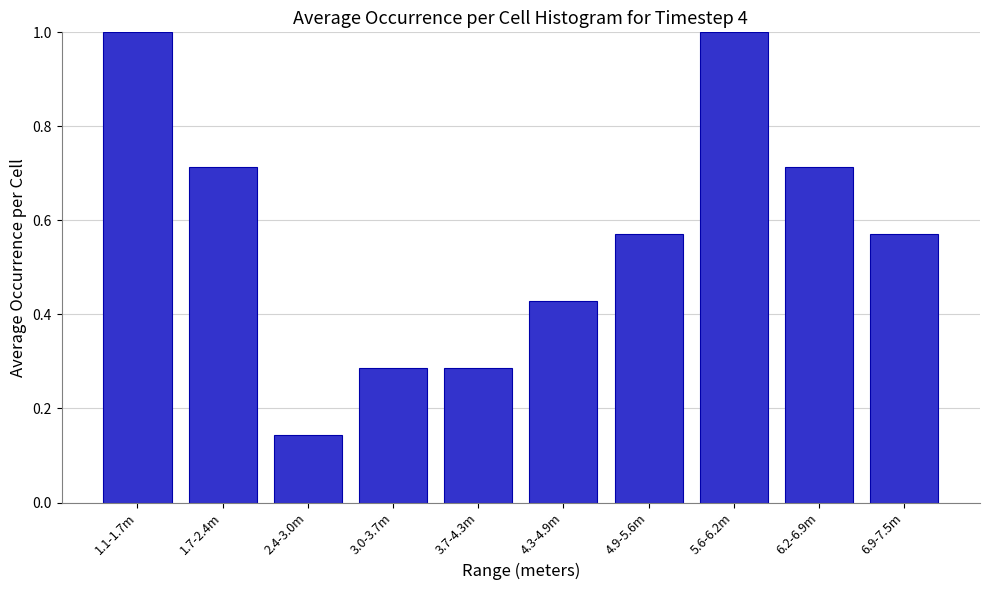

Which has a higher value, 1.1-1.7m or 1.7-2.4m?

1.1-1.7m